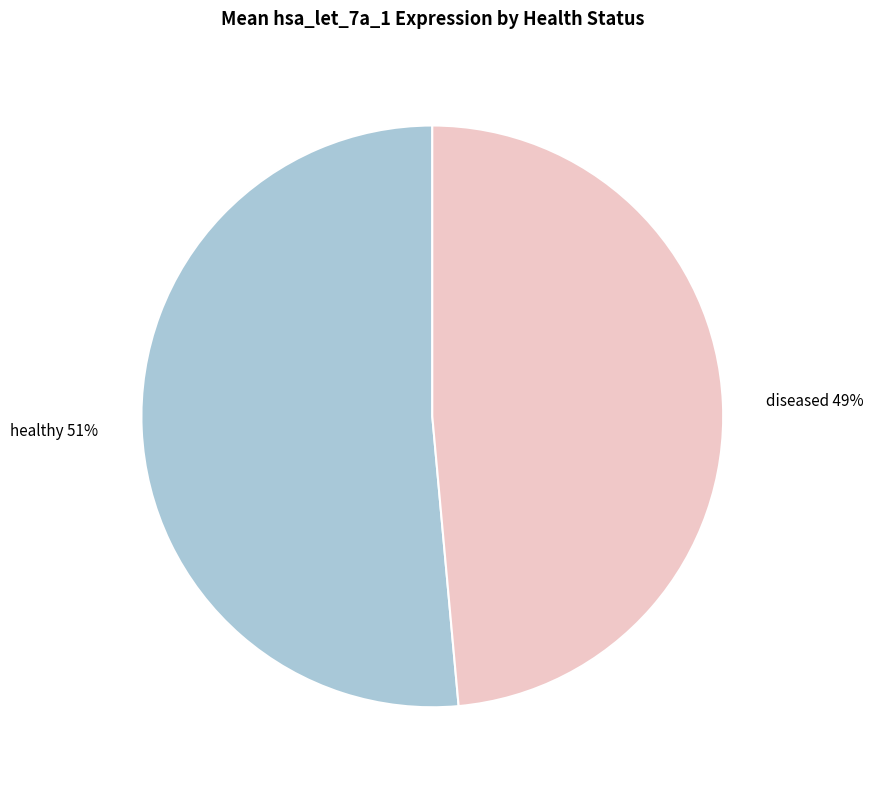

Which has a higher value, healthy or diseased?

healthy